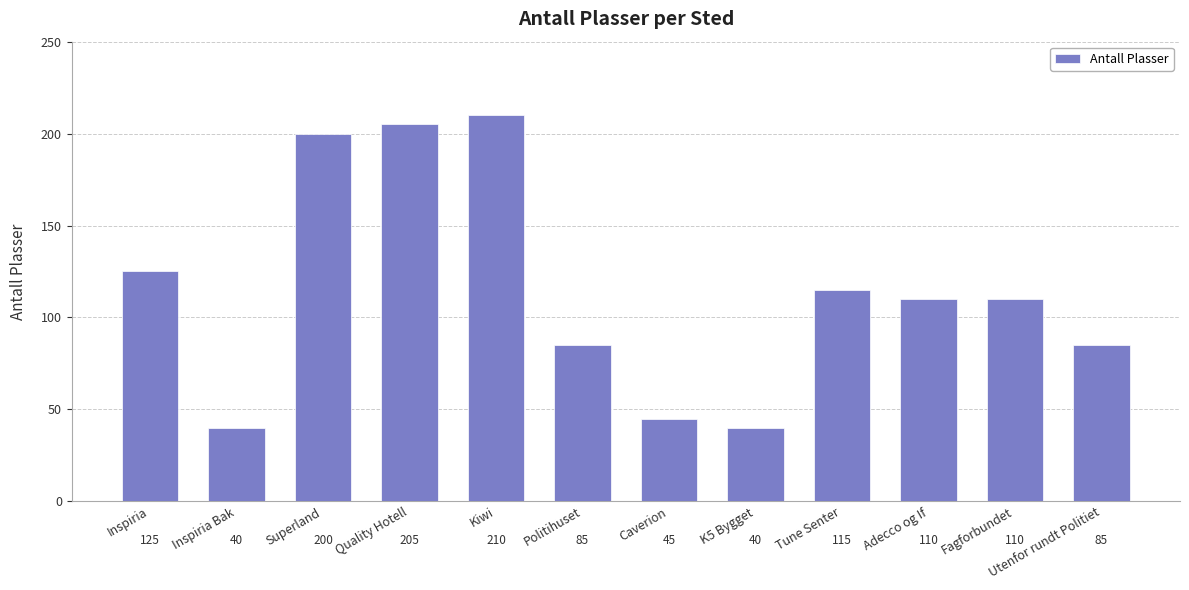

What position from the right is Politihuset?

7